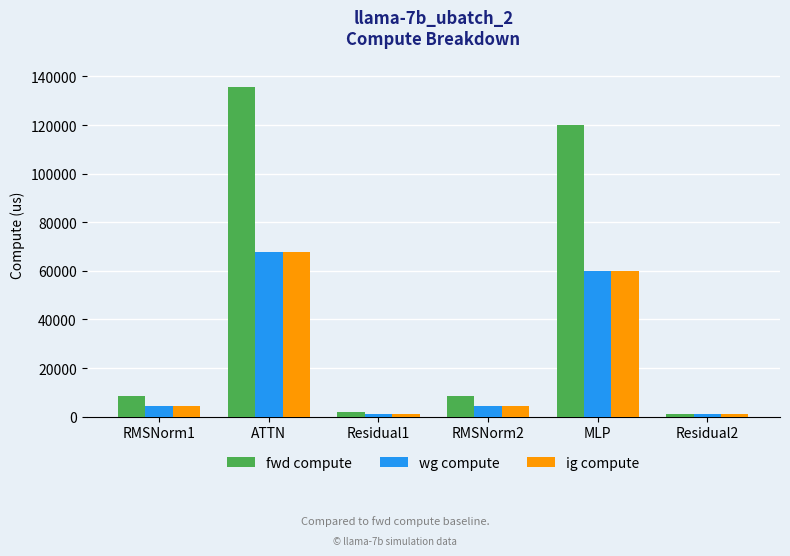

Count the number of categories in the chart.

6